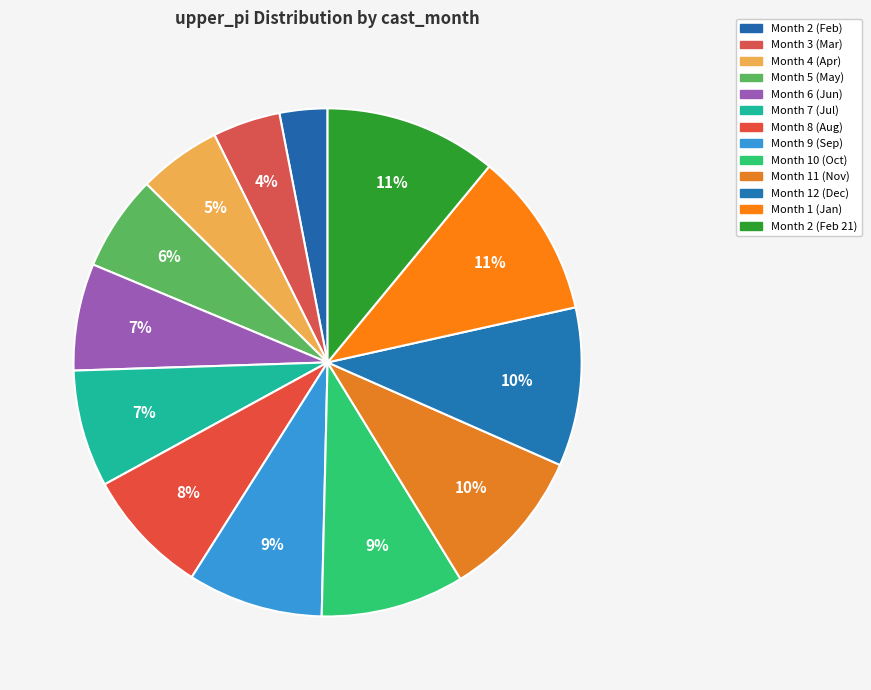

How many slices are in this pie chart?

13